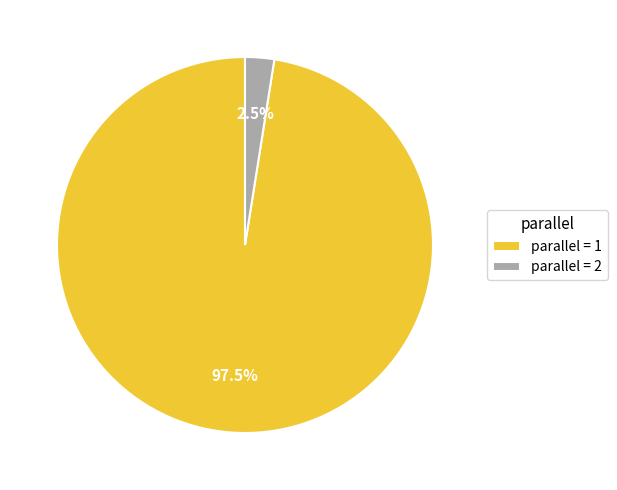

What is the smallest slice in the pie chart?

parallel = 2